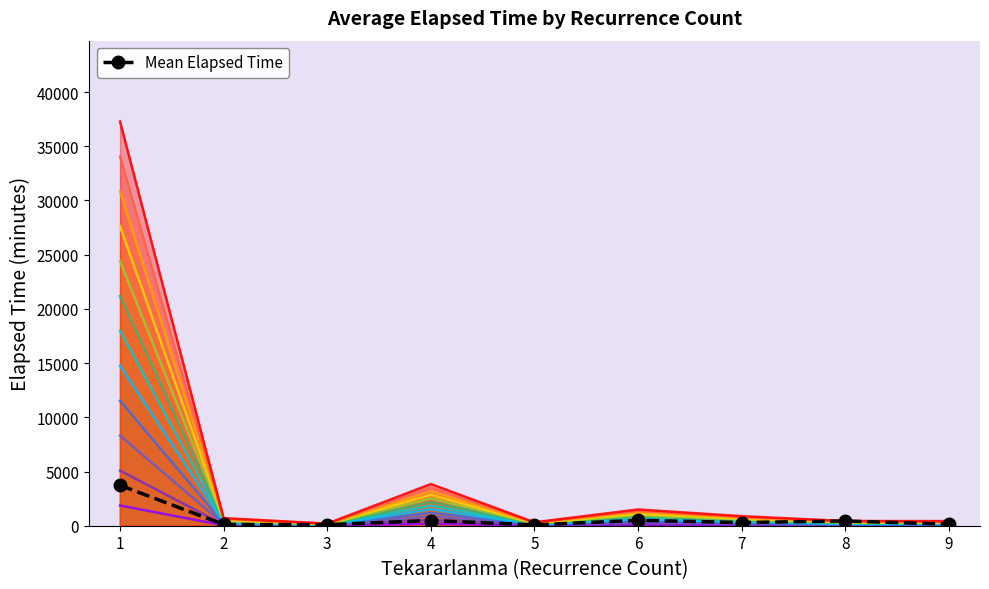

What is the change in value from 1 to 9?

-3586.8